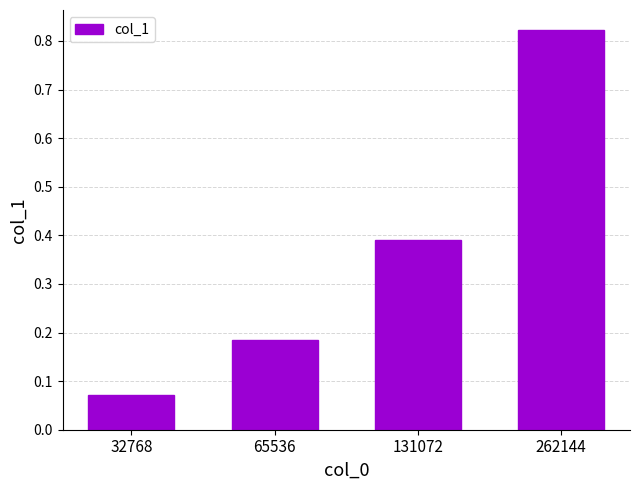

The value at 131072 is 0.6. True or false?

False